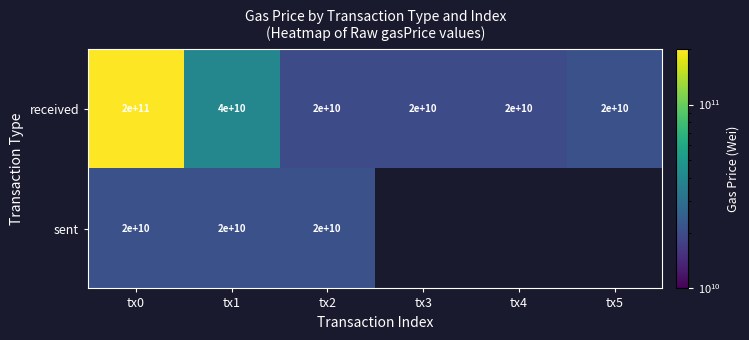

What is the smallest value displayed?

20000000000.0